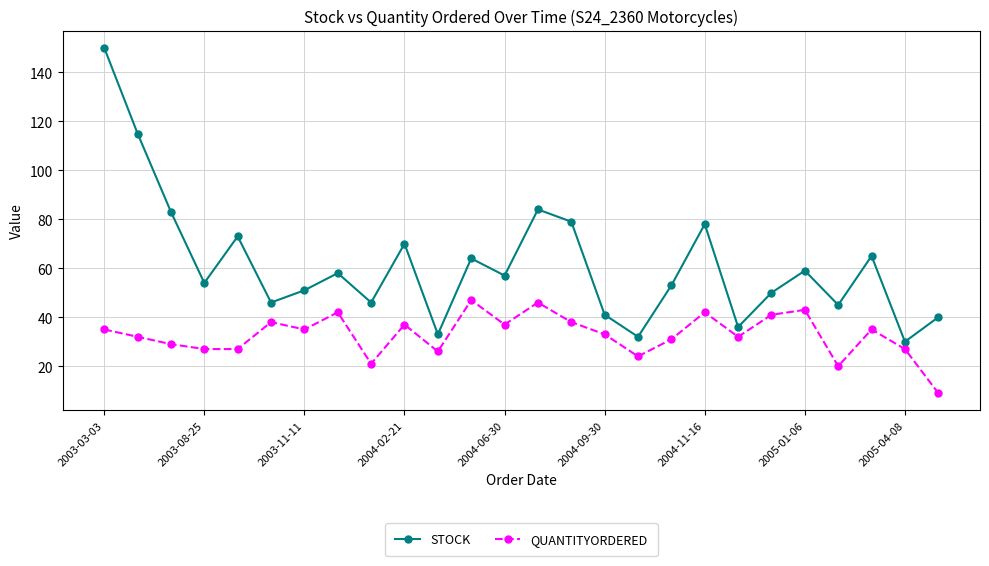

Which series has the largest range (max minus min)?

STOCK